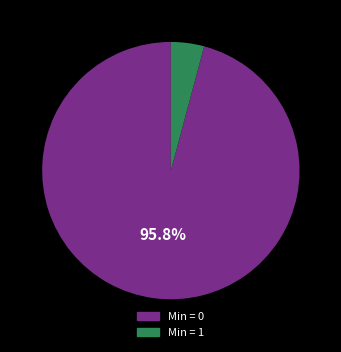

Is there a majority slice in this chart?

Yes